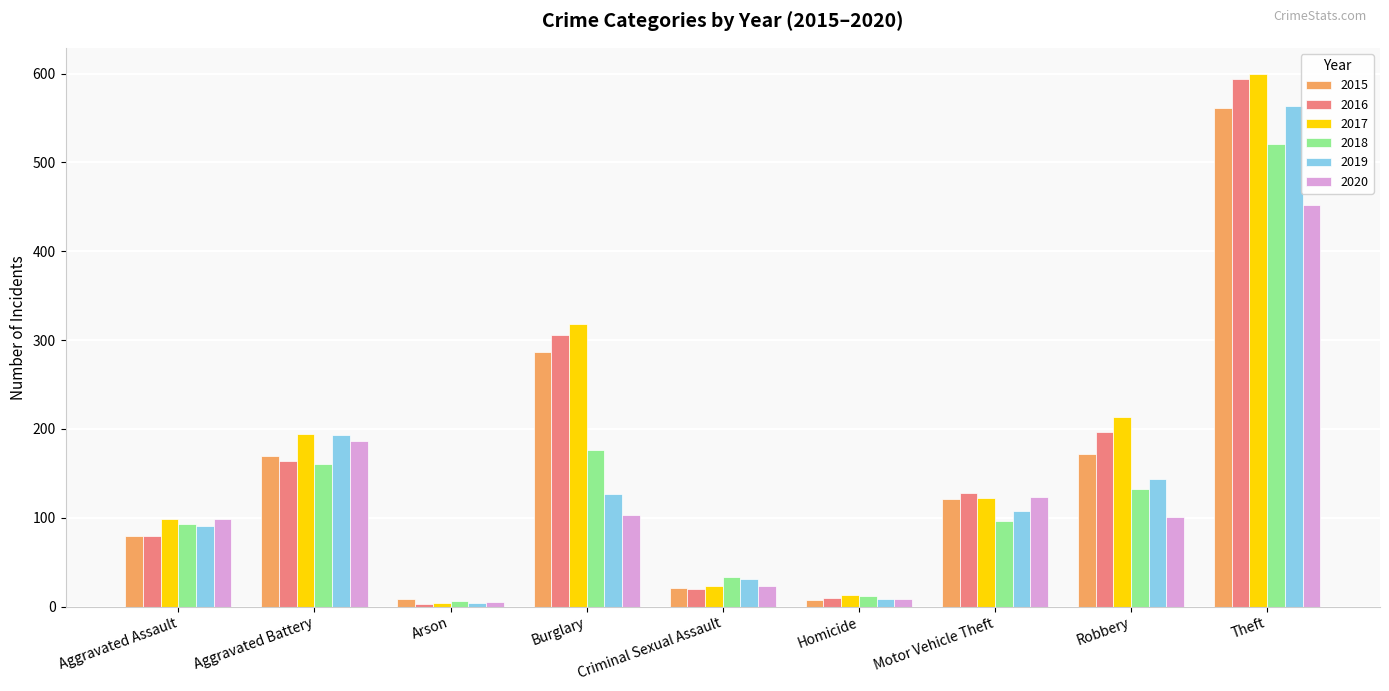

How many categories are shown in the chart?

9